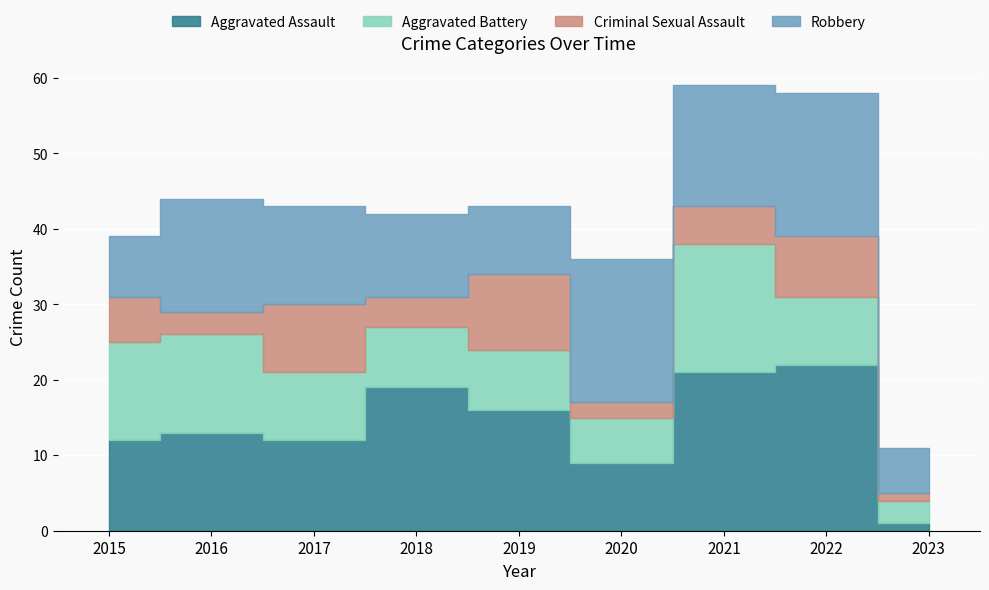

Between 2019 and 2022, which series saw the biggest shift?

Robbery